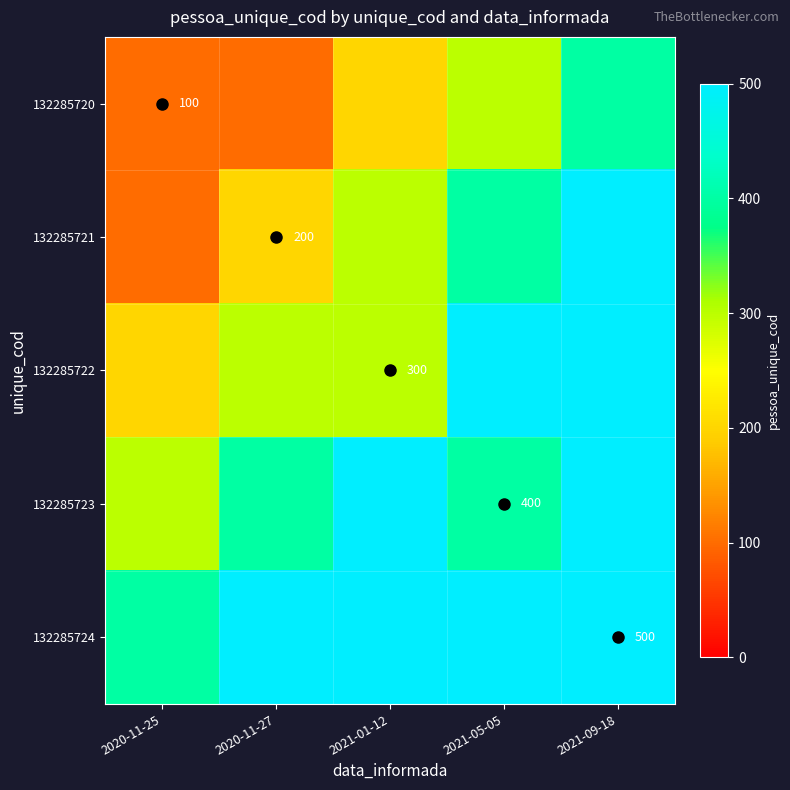

At how many categories does at least one series exceed 114?

5